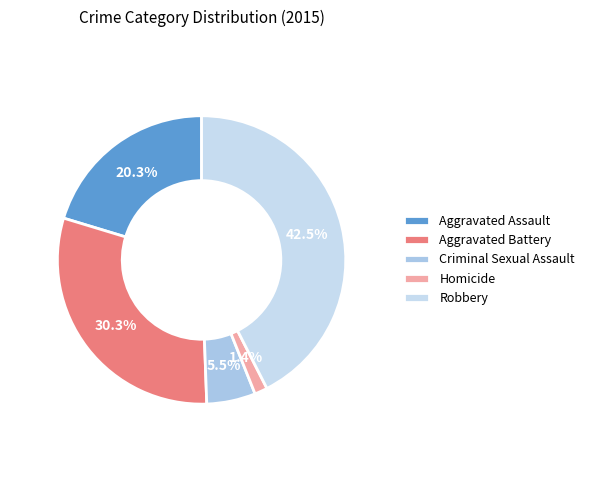

Is Criminal Sexual Assault the majority of the pie?

No